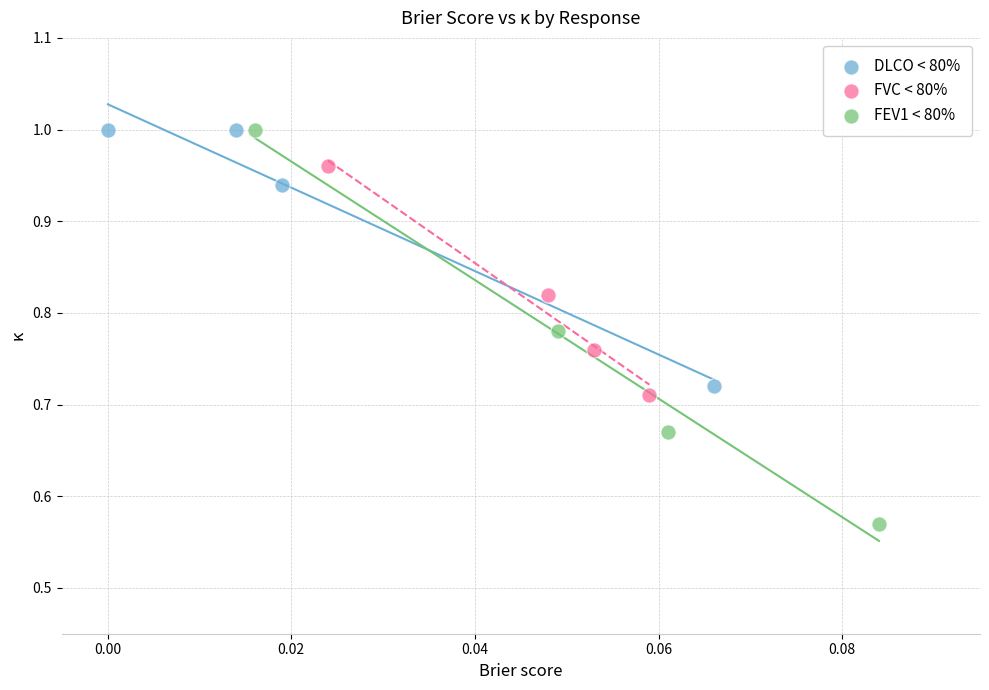

Which series has the widest spread of Y values?

FEV1 < 80%